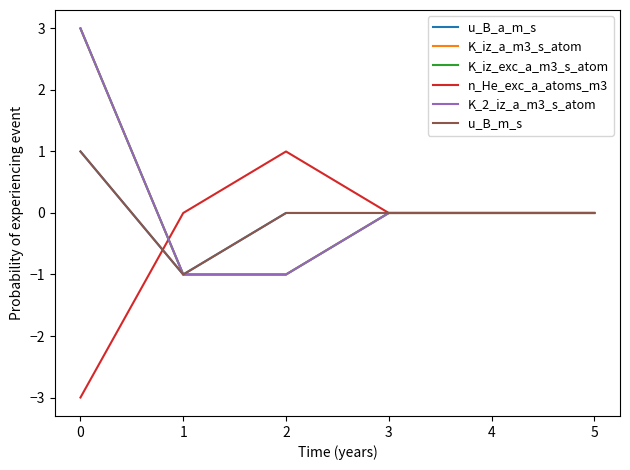

Does the chart have visible grid lines?

No